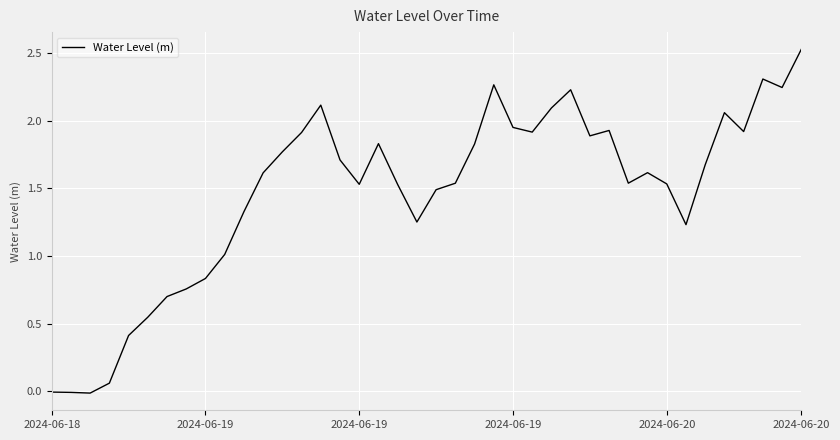

At which category does the chart reach its peak across all series?

2024-06-20